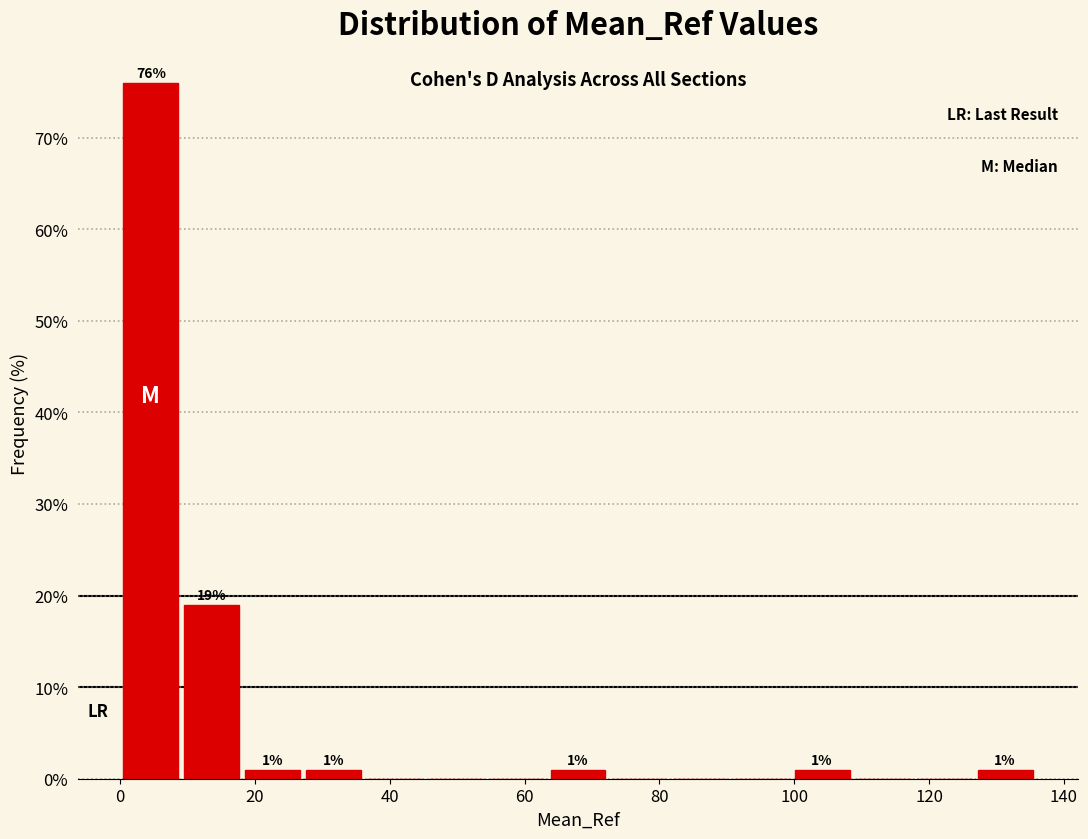

Which range on the x-axis has the tallest bar?

0 to 10